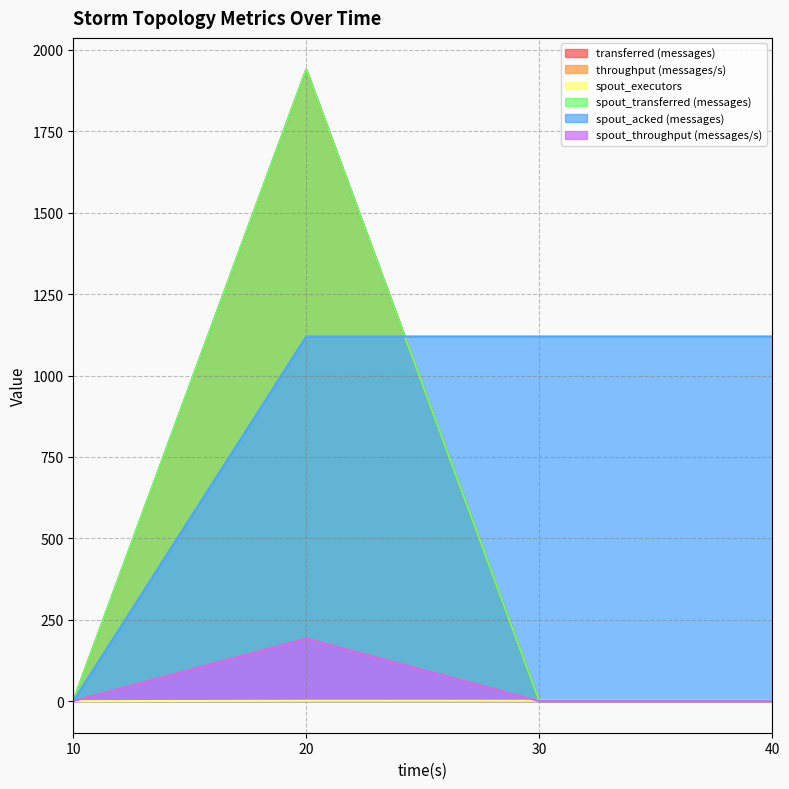

Is it true that spout_throughput (messages/s) equals 0 at 10?

True